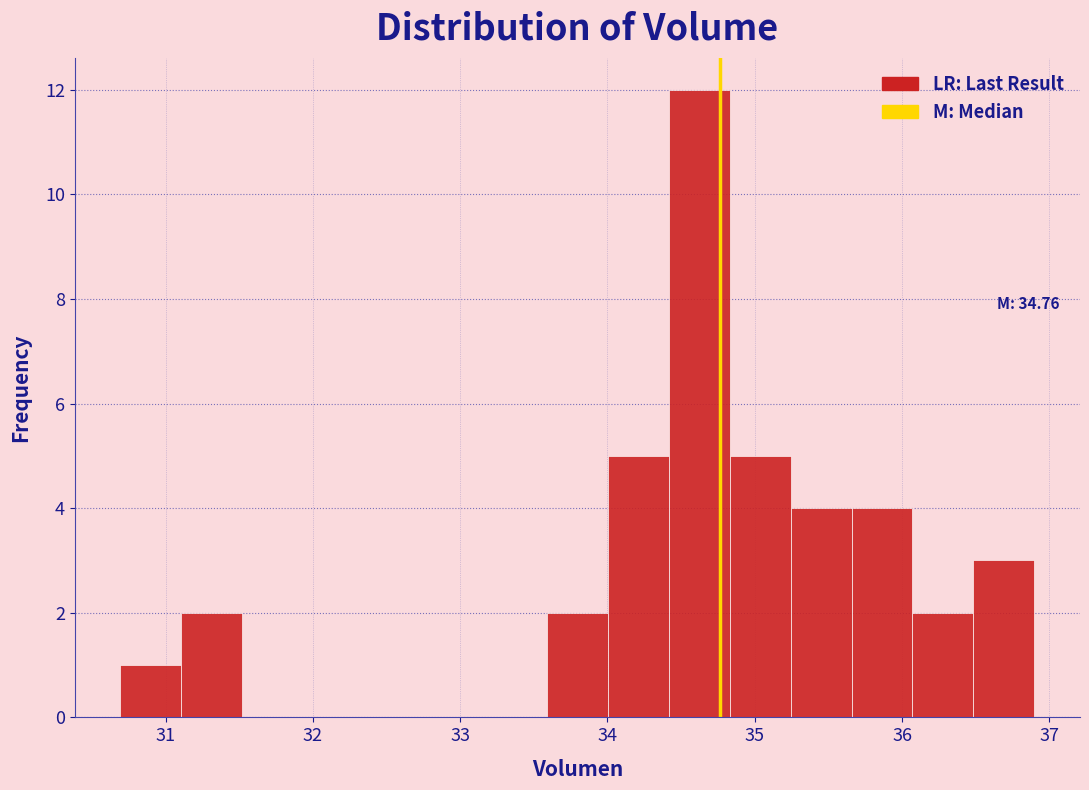

Over which range of the x-axis is the bar tallest?

34.4 to 34.8